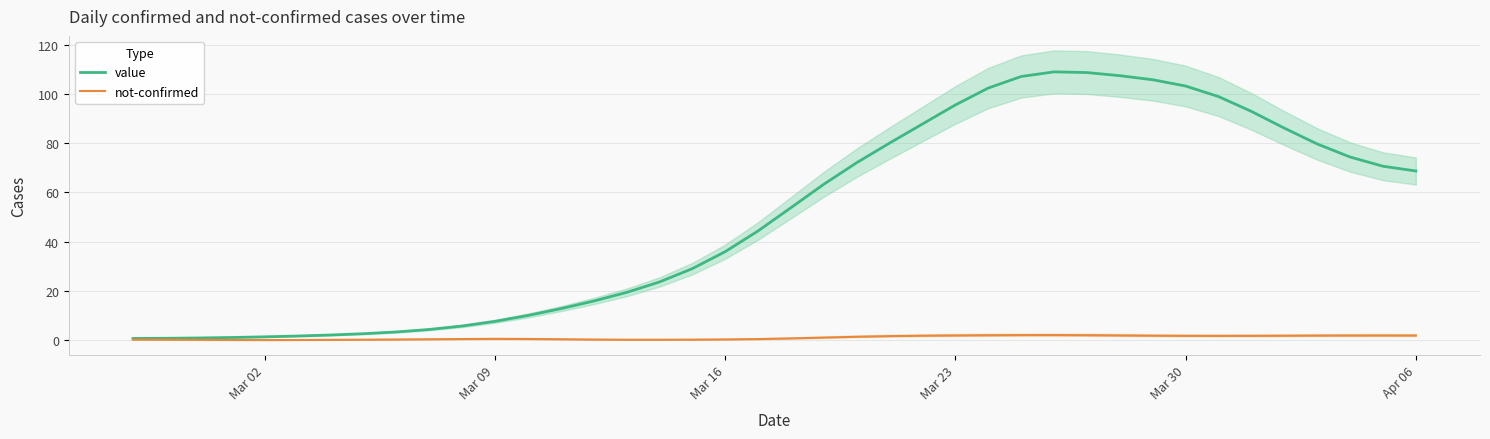

What is the maximum value for value?

108.9